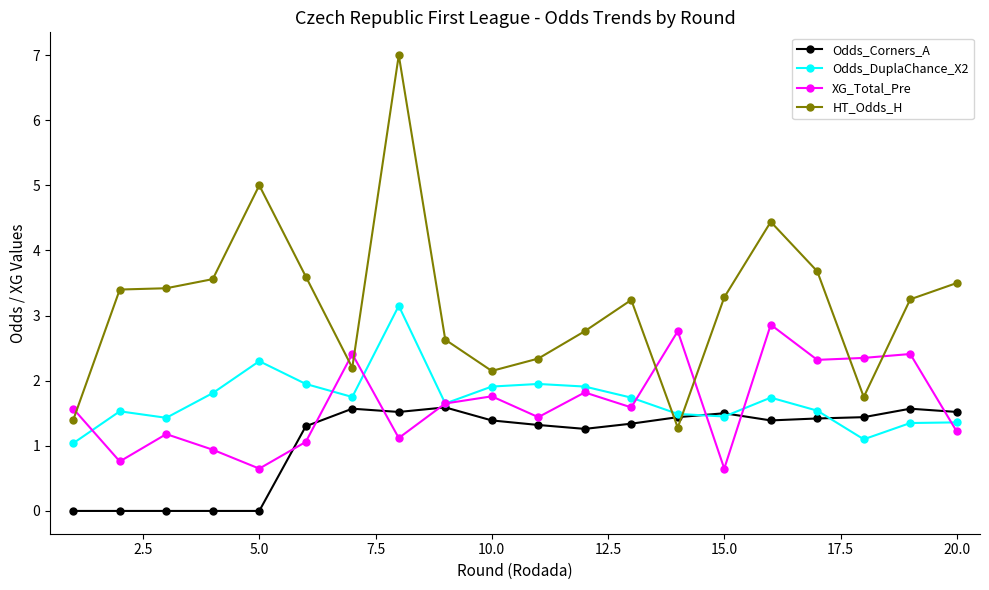

True or false: Odds_DuplaChance_X2 has more than 0 interior local peaks.

True